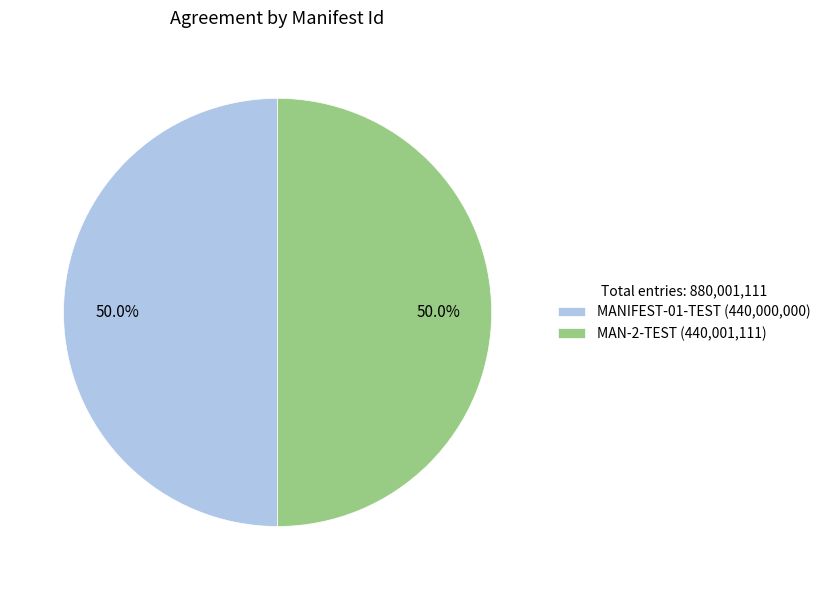

To the nearest percent, what percentage of the pie is MAN-2-TEST?

50%